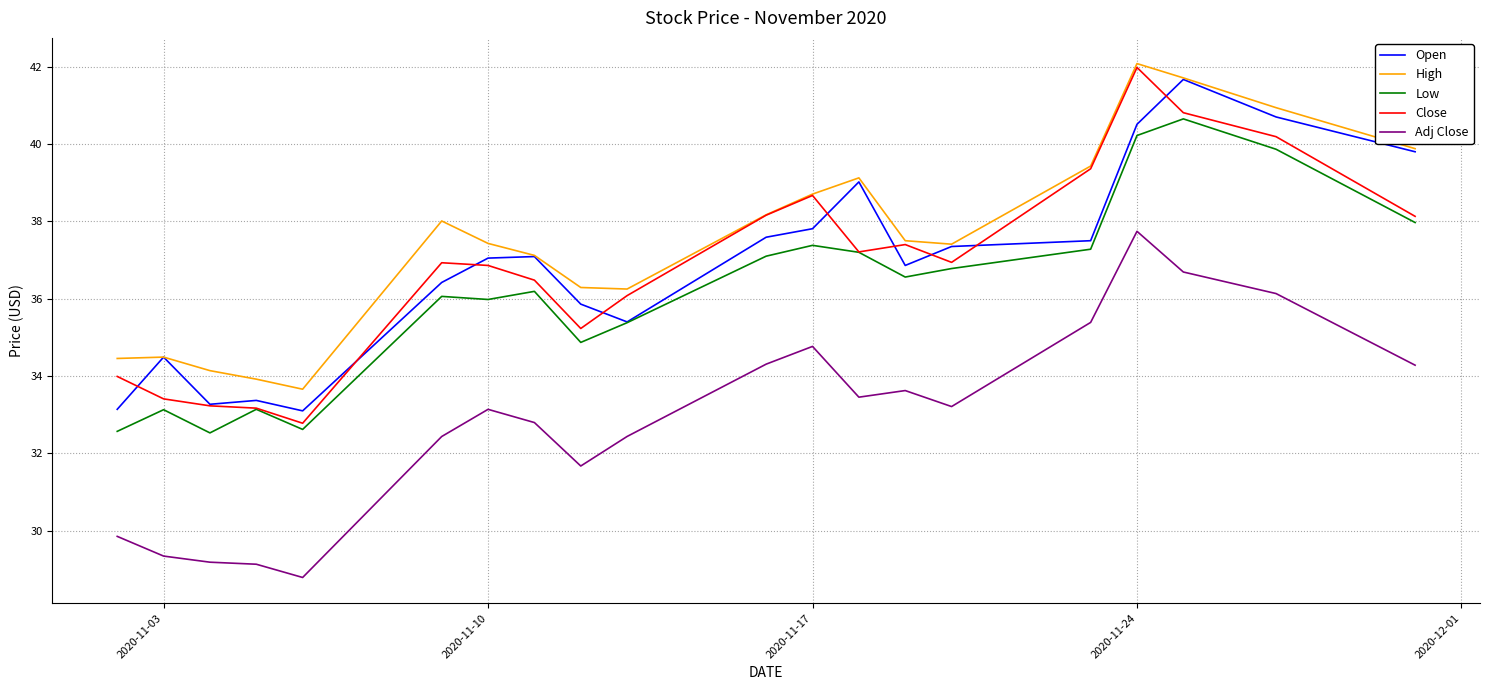

What are all the series names shown in the legend?

Open, High, Low, Close, Adj Close